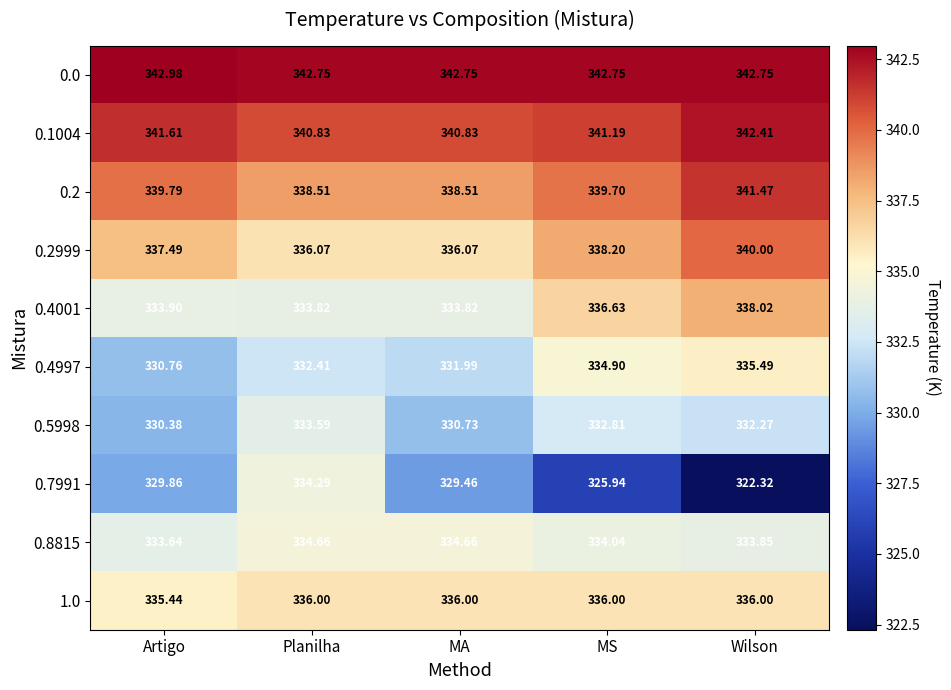

At which category does the chart reach its peak across all series?

Artigo